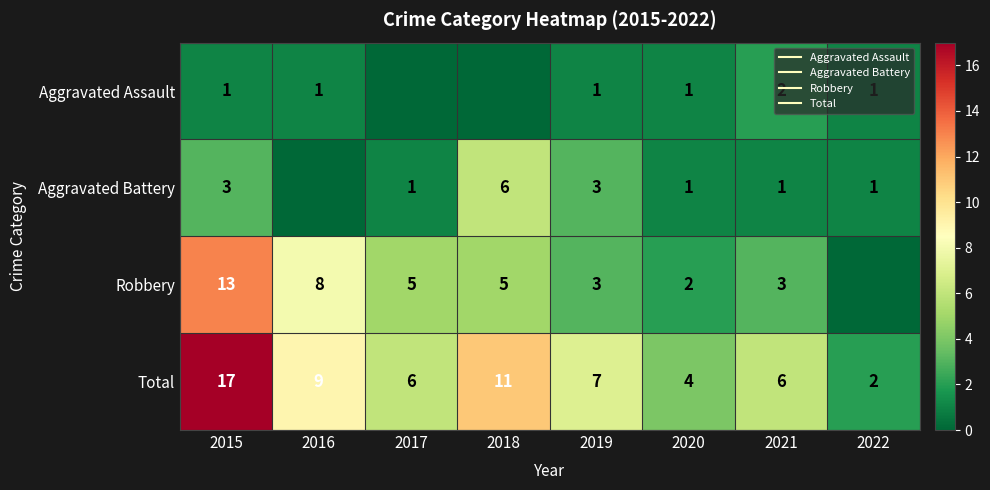

At how many categories does at least one series exceed 11?

1